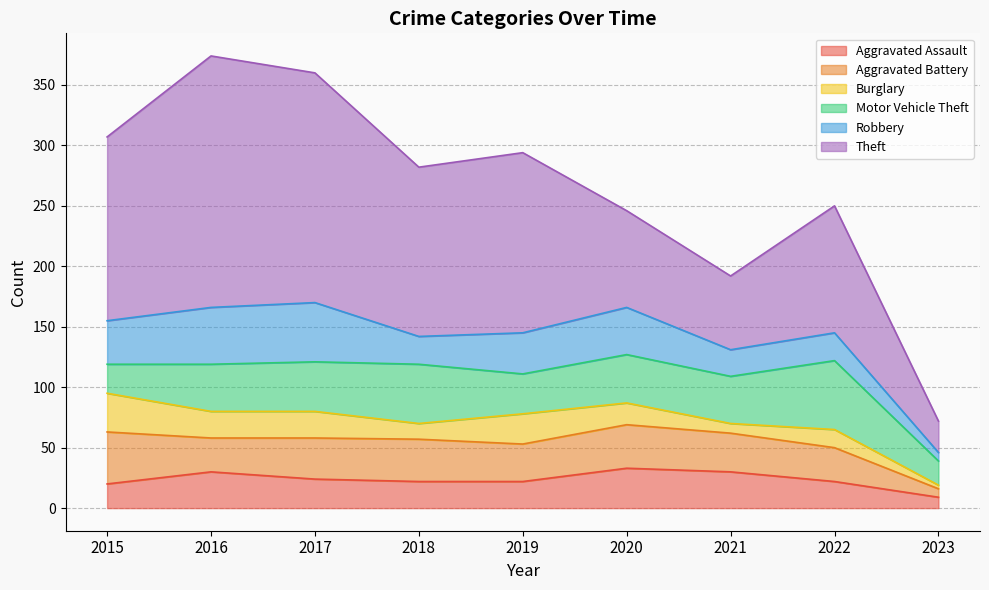

What is the minimum value shown in the chart?

3